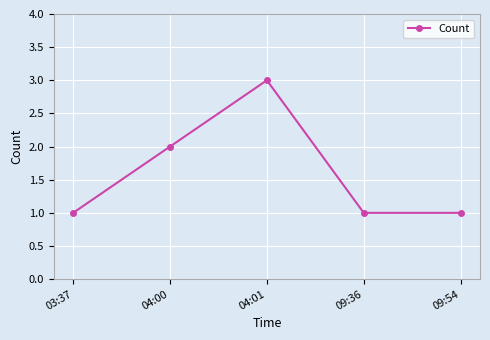

How many values are between 1 and 2?

4